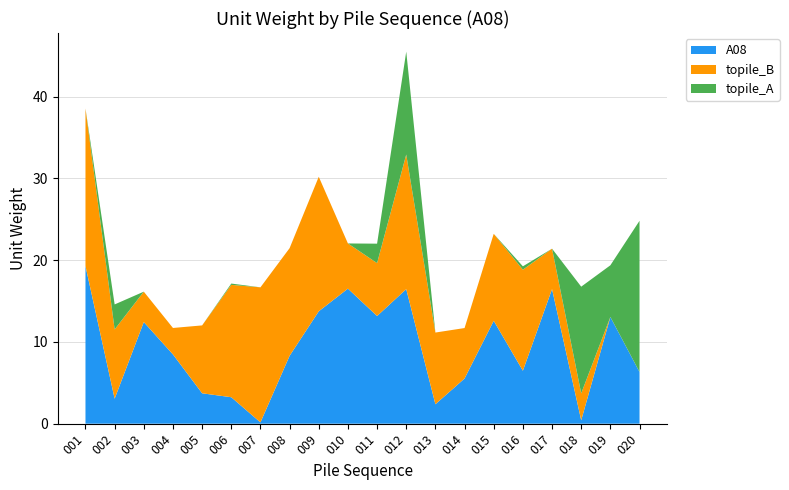

Reading left to right, extract all data points from this chart.

A08: 19.3	3.1	12.4	8.5	3.7	3.2	0.2	8.3	13.7	16.5	13.2	16.5	2.4	5.5	12.6	6.5	16.5	0.4	13.0	6.3
topile_B: 19.3	8.5	3.7	3.2	8.3	13.7	16.5	13.2	16.5	5.5	6.5	16.5	8.8	6.2	10.6	12.4	4.9	3.3	0.0	0.0
topile_A: 0.0	3.1	0.0	0.0	0.0	0.2	0.0	0.0	0.0	0.0	2.4	12.6	0.0	0.0	0.0	0.4	0.0	13.0	6.3	18.5